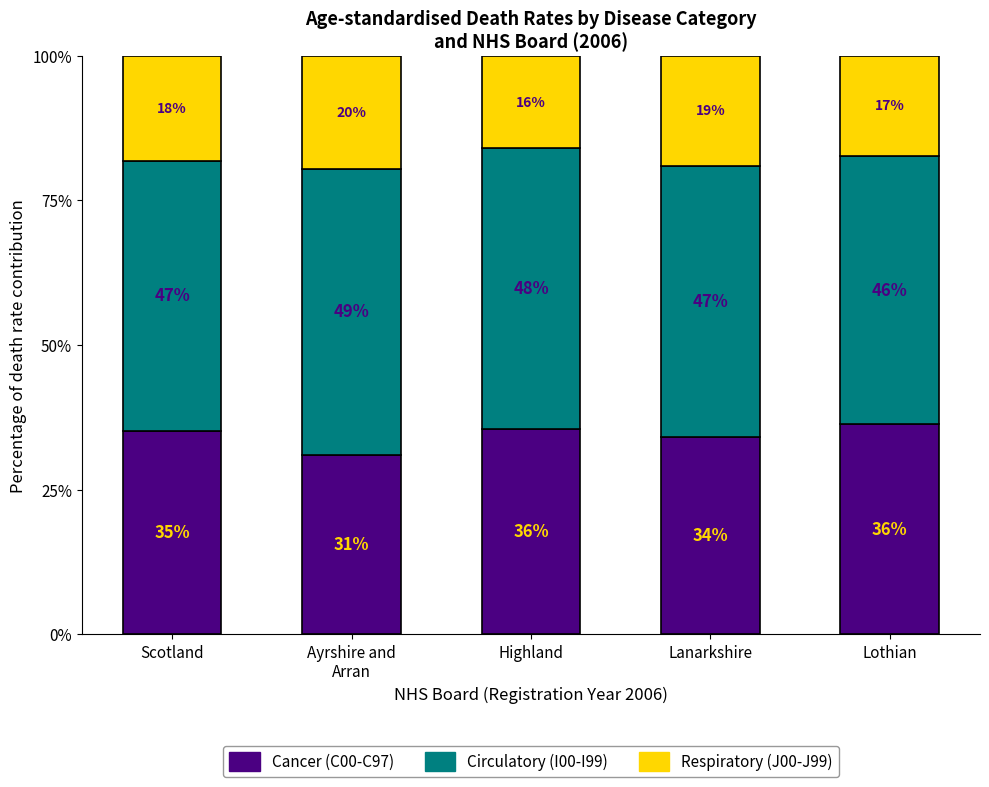

Does the chart contain stacked bars?

Yes